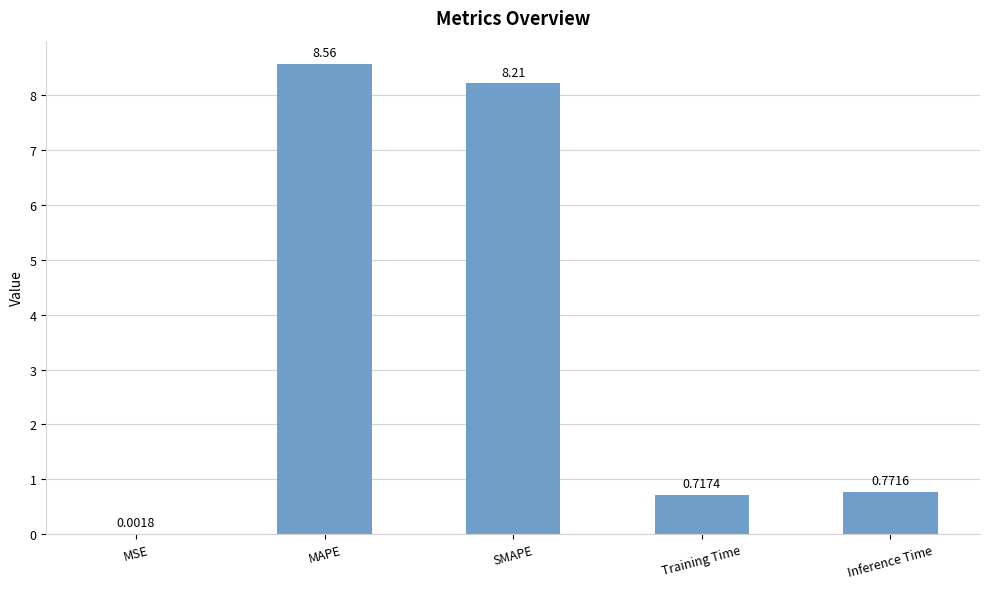

What is the sum of all values?

18.3